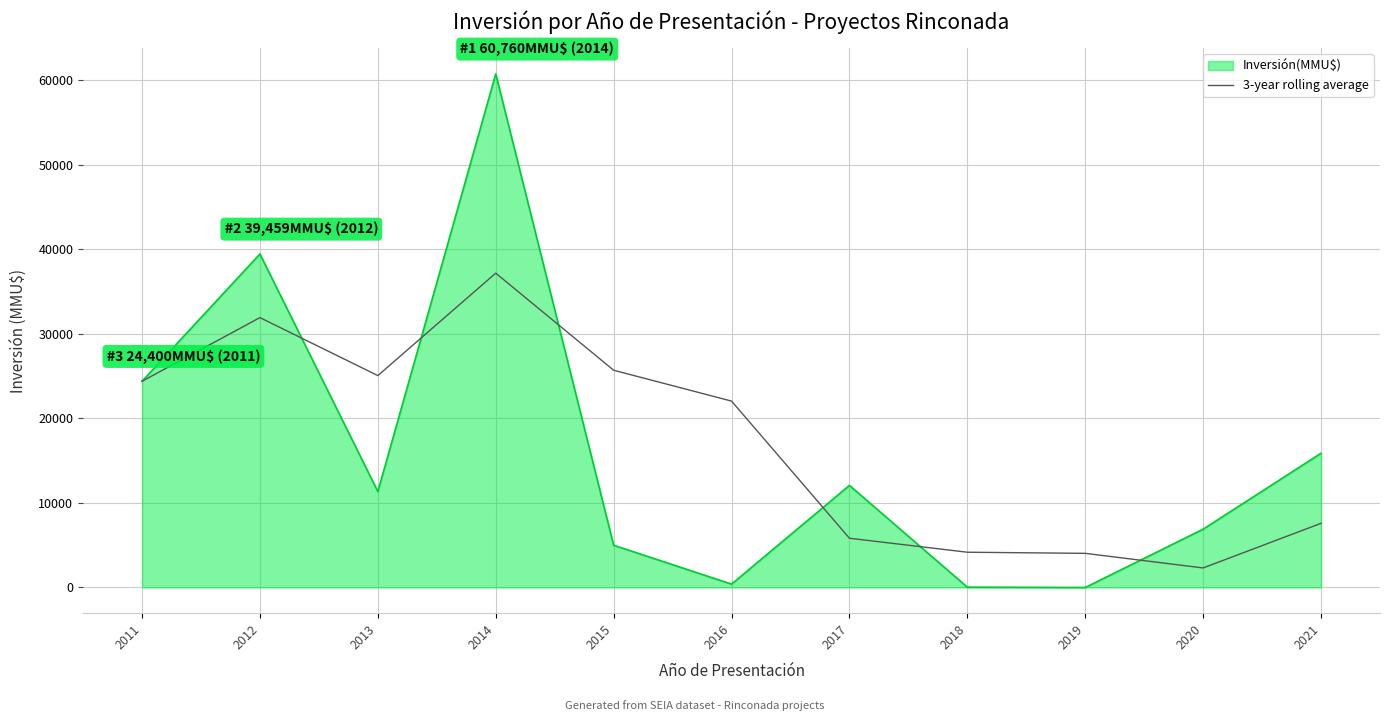

Count the number of data series in this chart.

2